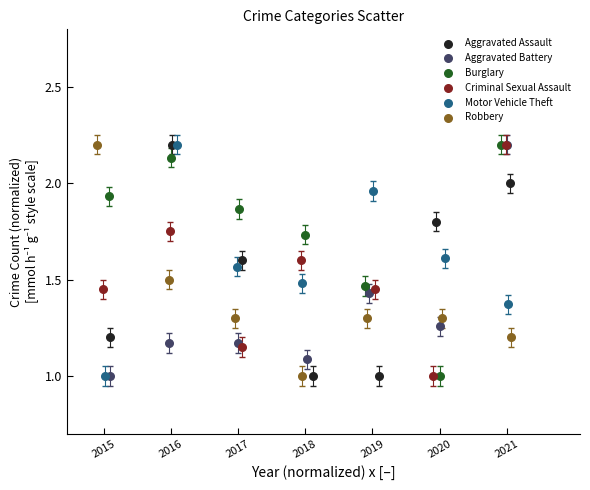

What are all the series names shown in the legend?

Aggravated Assault, Aggravated Battery, Burglary, Criminal Sexual Assault, Motor Vehicle Theft, Robbery